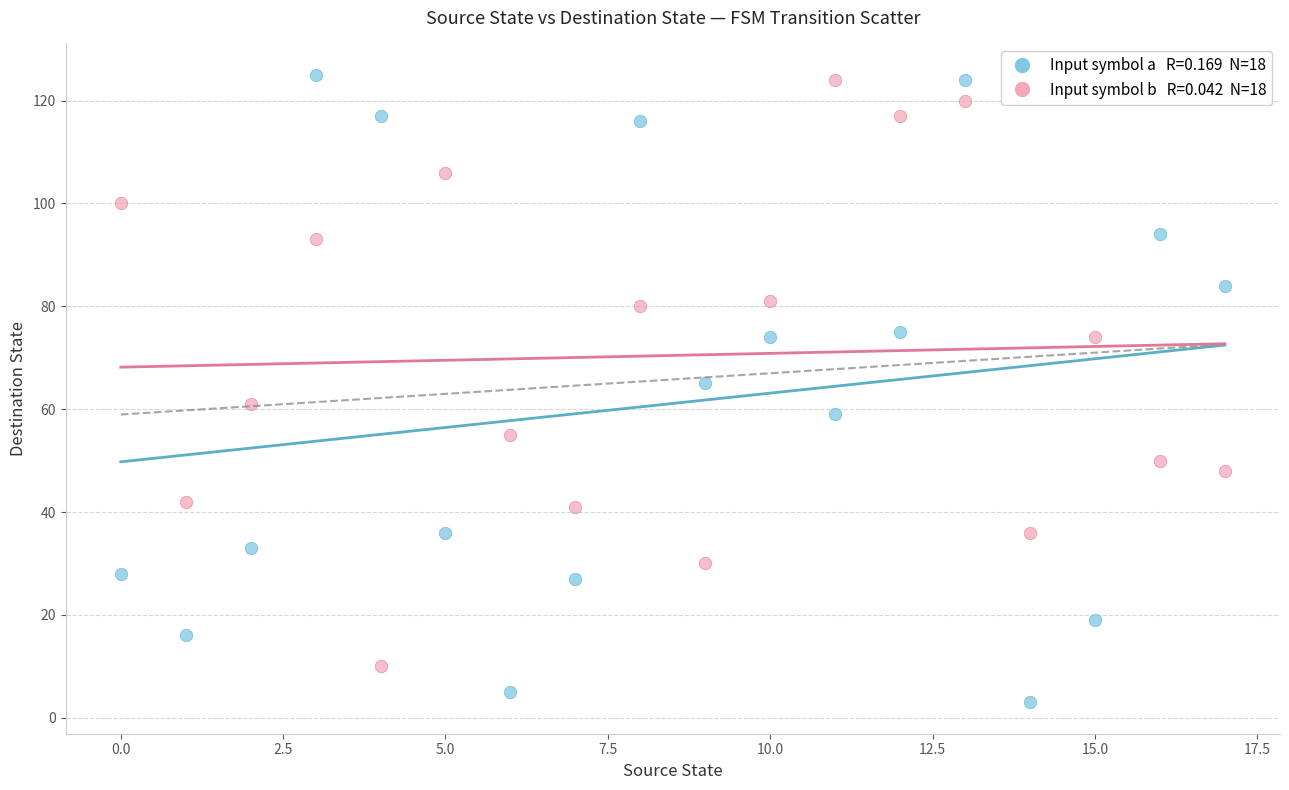

Across all data points, what is the range of Y values (max minus min)?

122